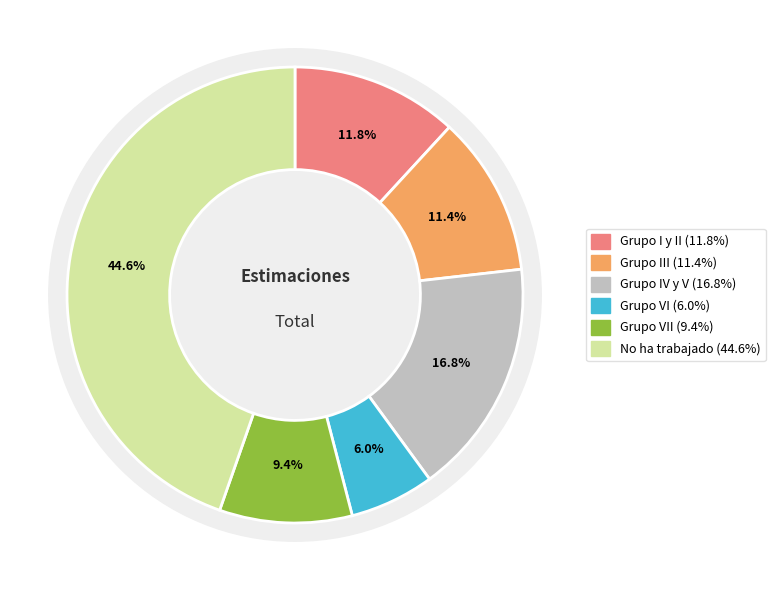

True or false: Grupo III accounts for 22% of the total.

False